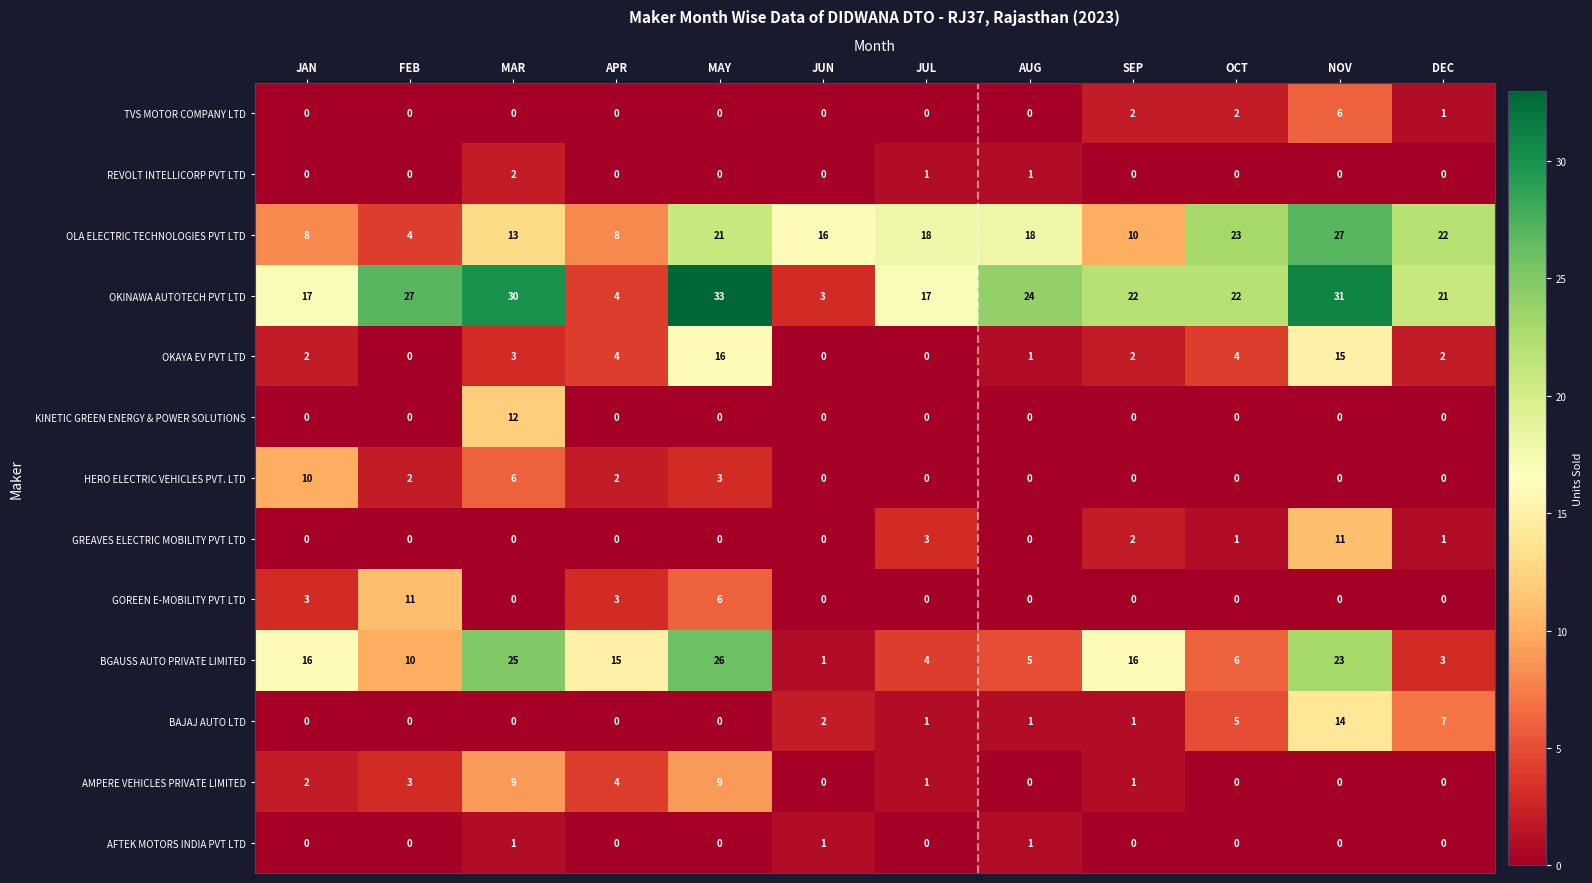

What is the difference between the OLA ELECTRIC TECHNOLOGIES PVT LTD values at NOV and DEC?

5